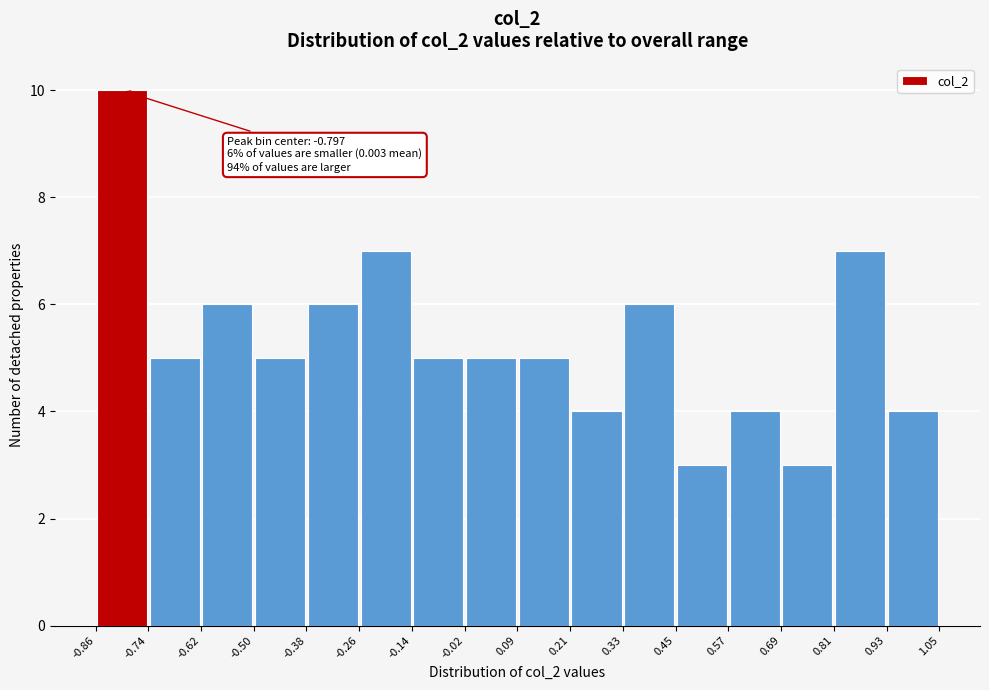

Which range on the x-axis has the tallest bar?

-0.86 to -0.74